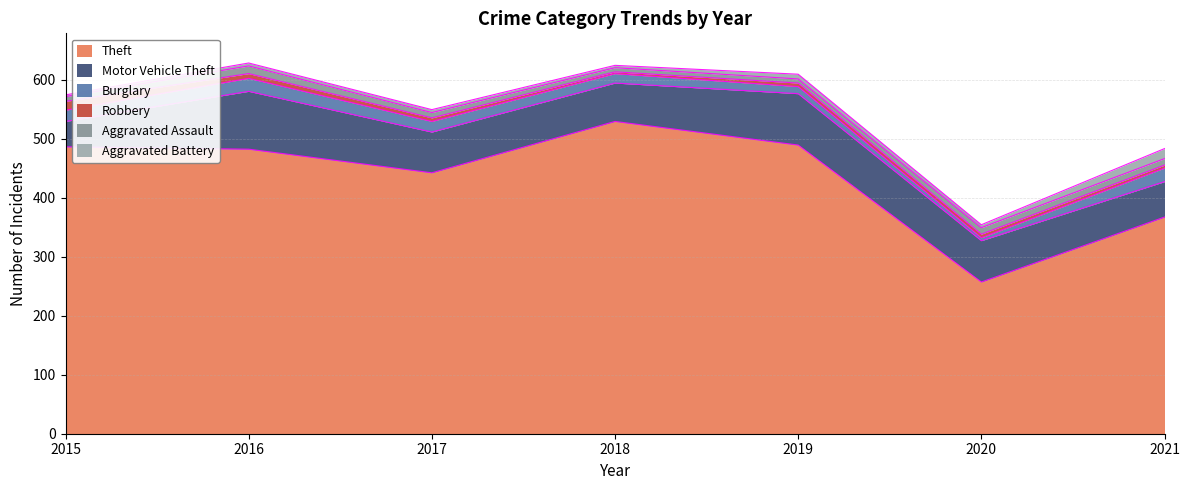

Rank the series by their maximum value, from lowest to highest.

Aggravated Assault, Robbery, Aggravated Battery, Burglary, Motor Vehicle Theft, Theft